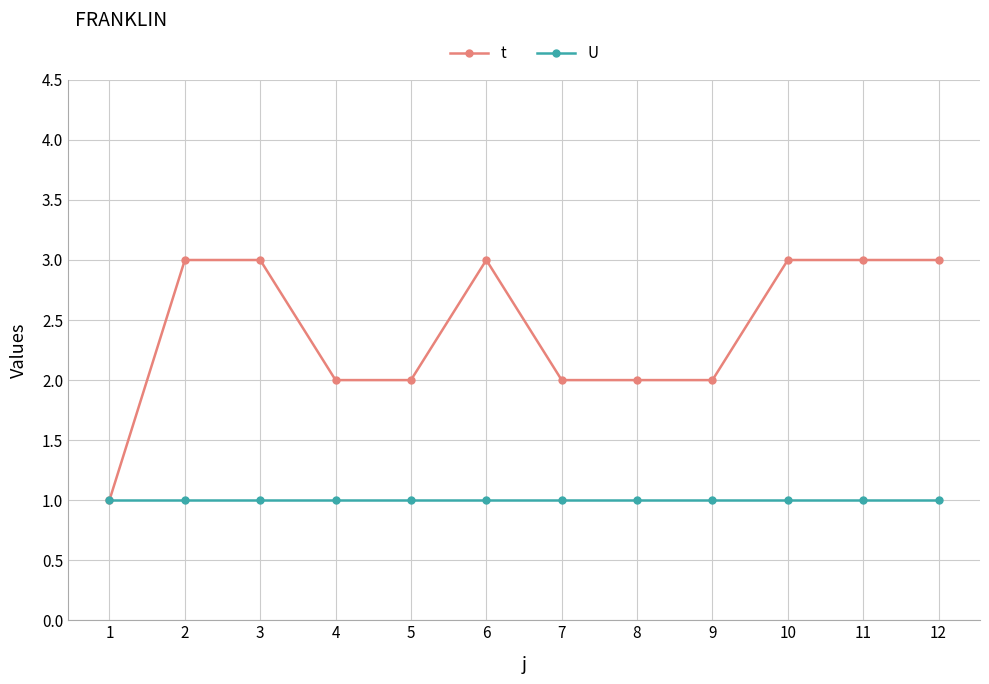

At 2, list the series in order from largest to smallest.

t, U